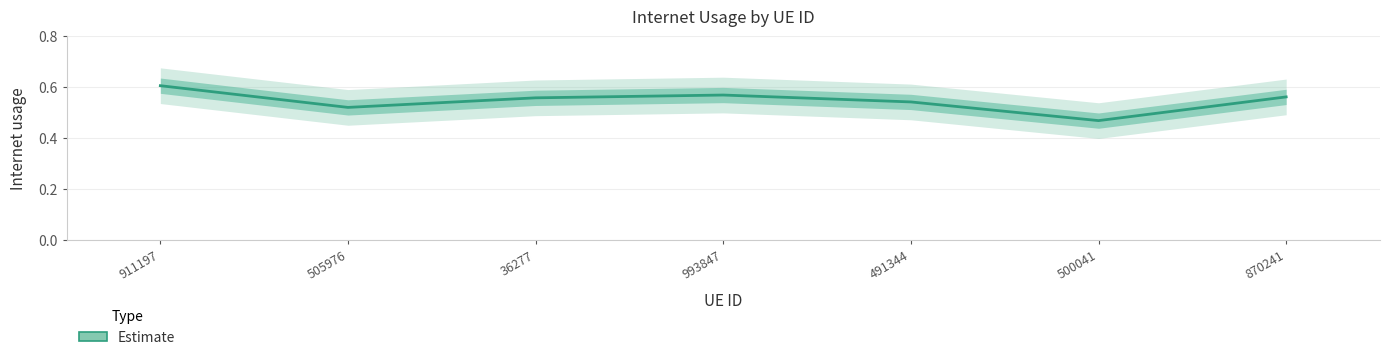

What is the difference between the maximum and minimum values?

0.1